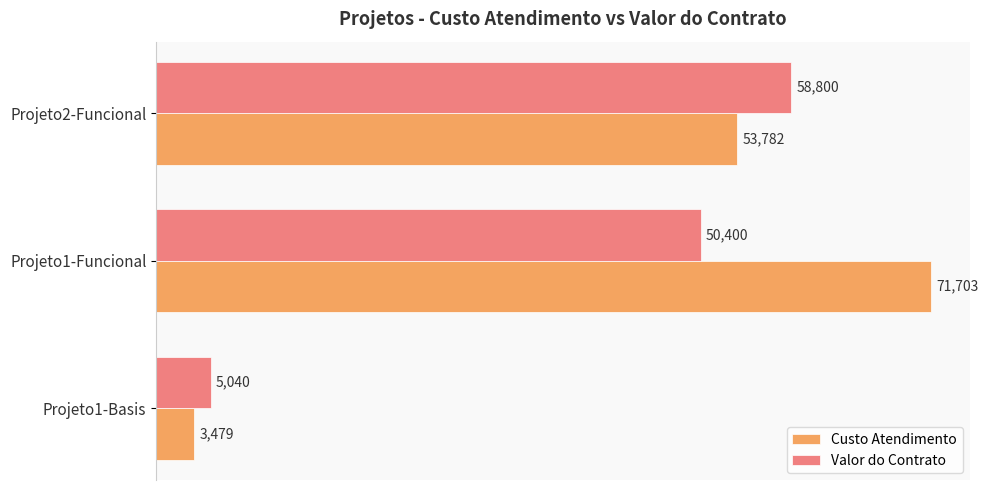

List the labels in order of Custo Atendimento value, smallest first.

Projeto1-Basis, Projeto2-Funcional, Projeto1-Funcional